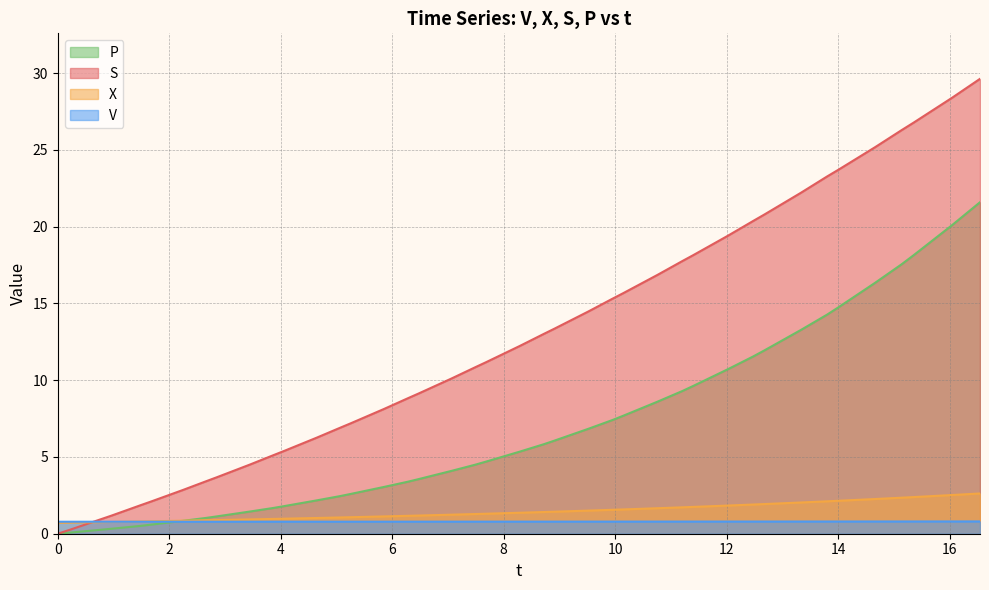

What is the maximum value for X?

2.6